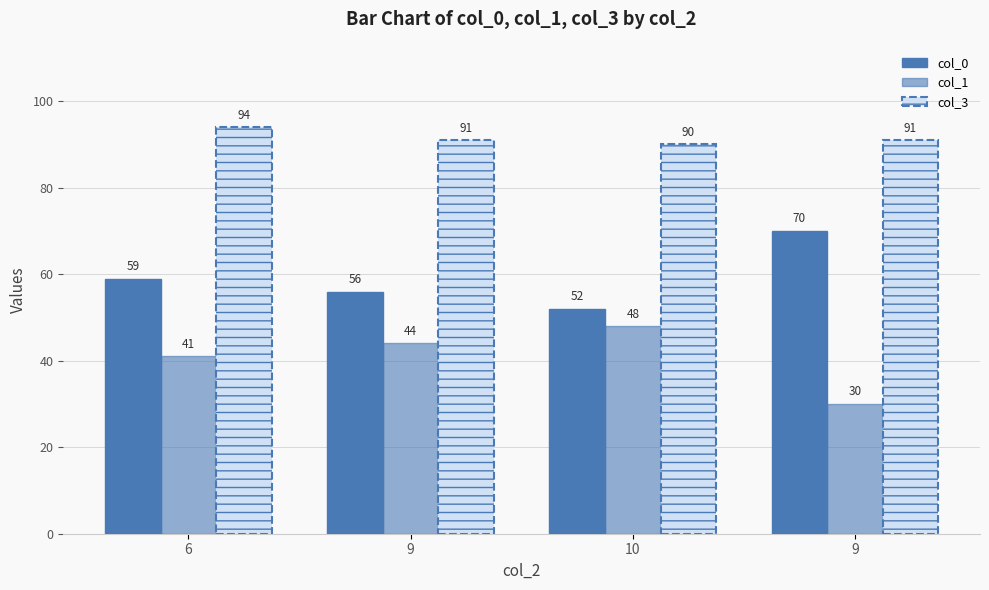

What is the value of the col_0 bar at the 2nd from the left?

56